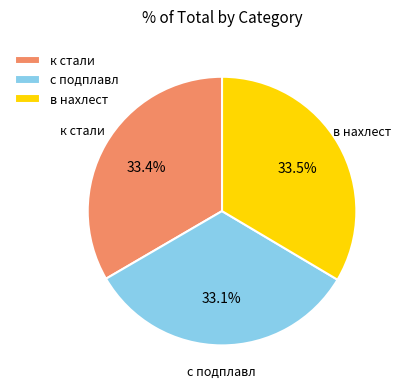

What is the ratio of the value at к стали to the value at с подплавл?

1.0